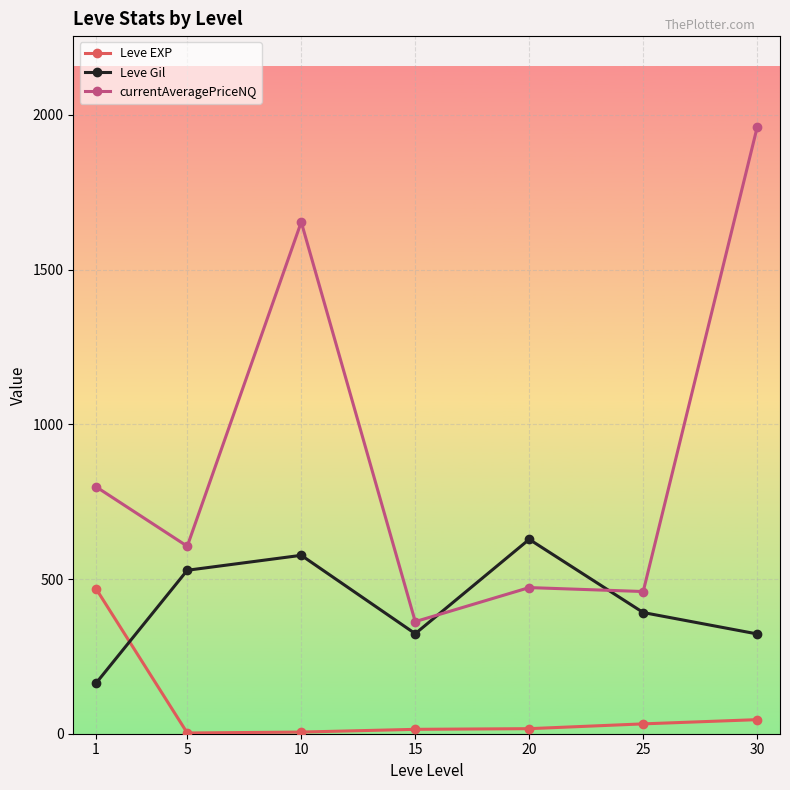

At which label does currentAveragePriceNQ first exceed 605?

1